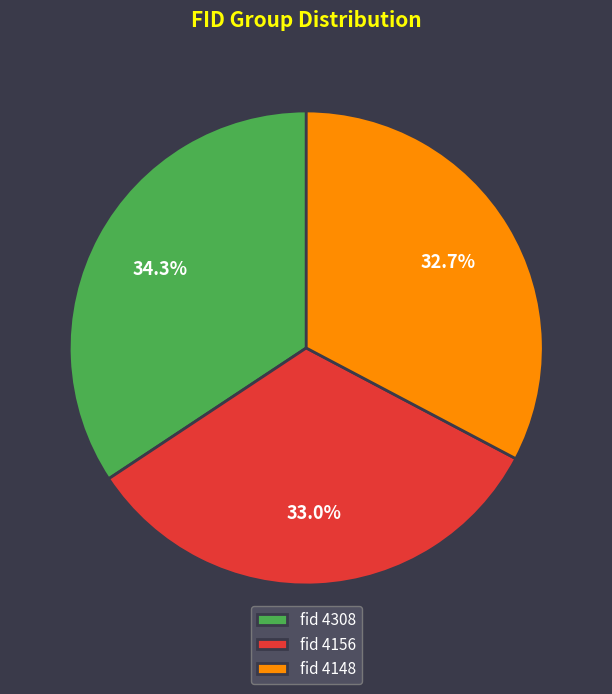

Is there any slice that represents more than half of the pie?

No